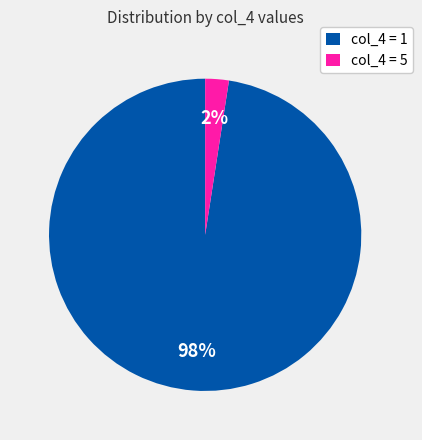

Between col_4 = 1 and col_4 = 5, which is larger?

col_4 = 1